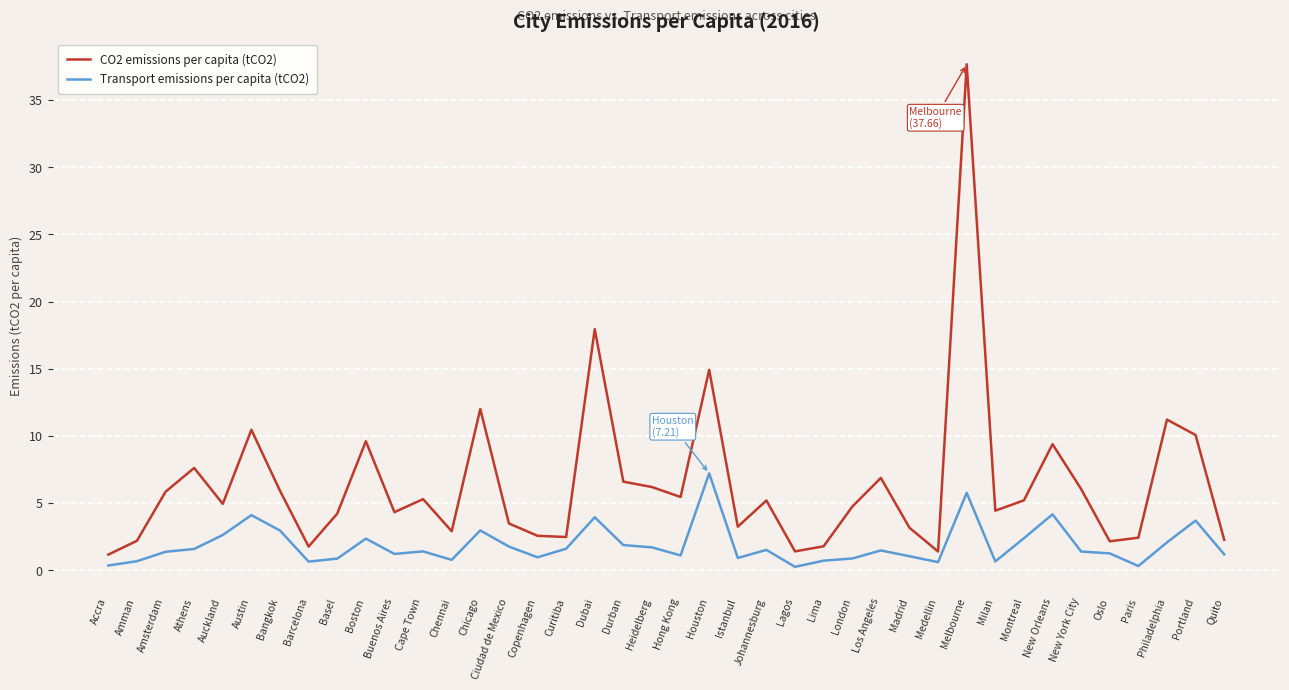

What position from the right is Auckland?

36